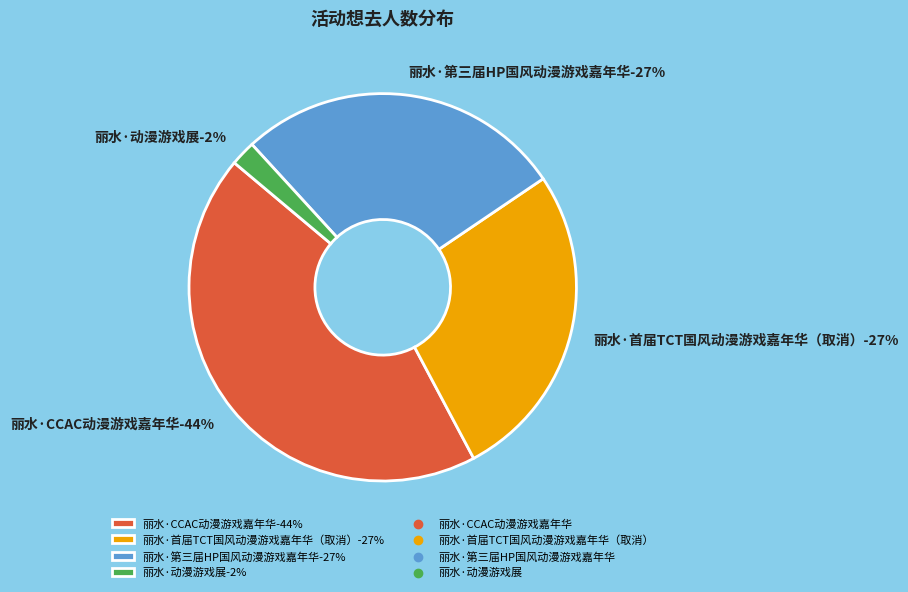

To the nearest percent, what is the difference between the 丽水·第三届HP国风动漫游戏嘉年华 and 丽水·首届TCT国风动漫游戏嘉年华（取消） slice percentages?

1%